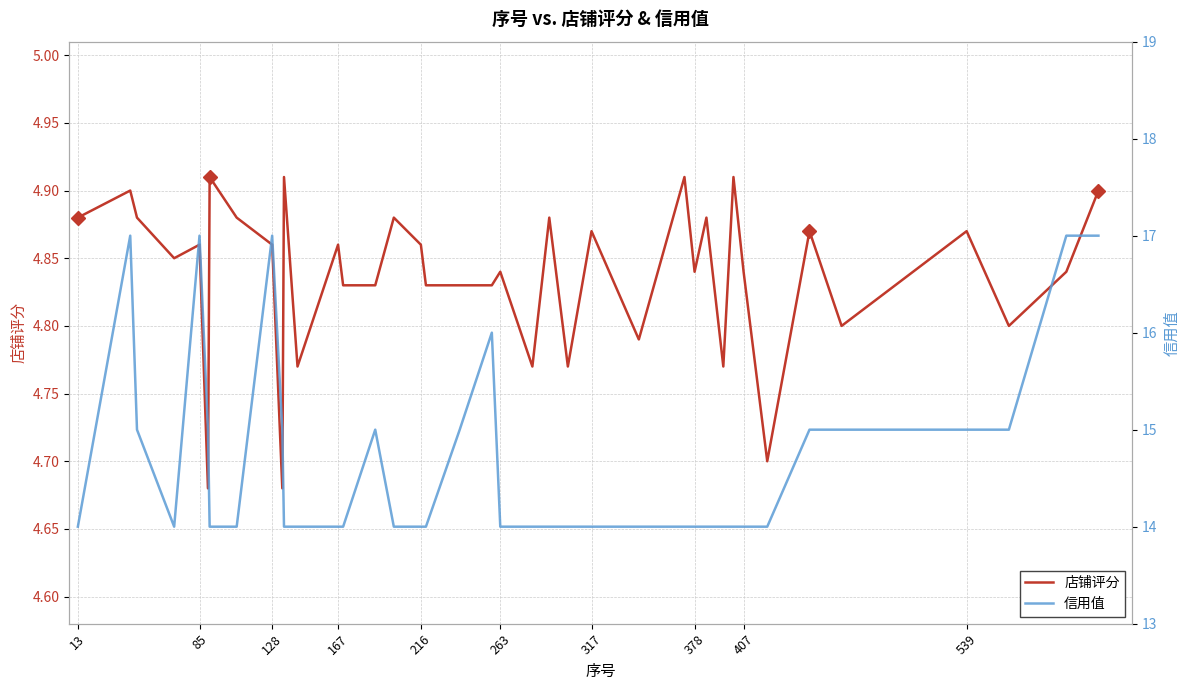

True or false: 店铺评分 and 信用值 cross at least once.

False